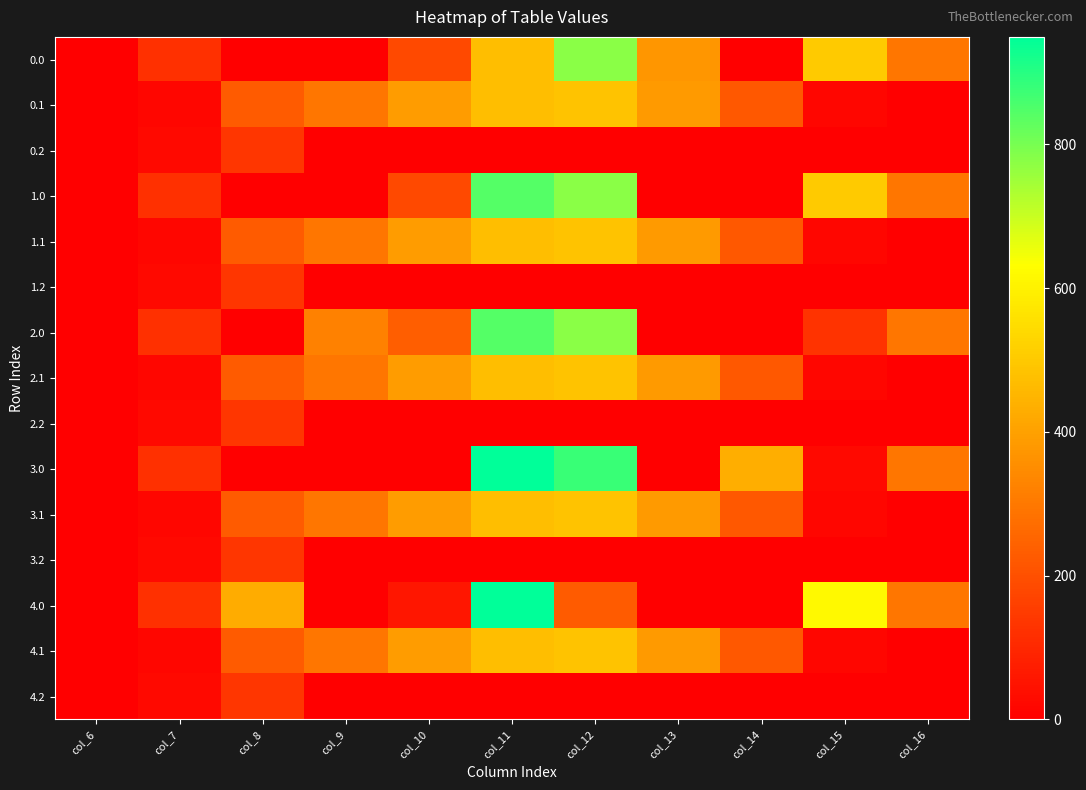

Rank the series at col_8 from highest to lowest value.

4.0, 2.1, 3.1, 4.1, 1.1, 0.1, 0.2, 1.2, 2.2, 3.2, 4.2, 0.0, 1.0, 2.0, 3.0